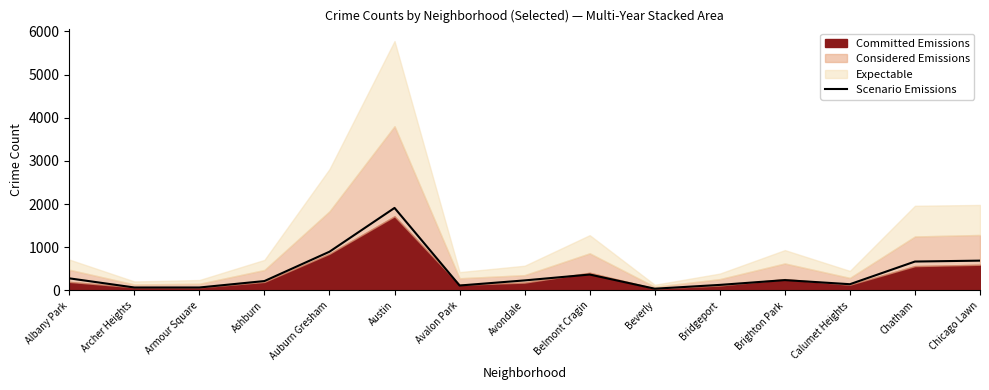

What is the greatest value displayed?

1912